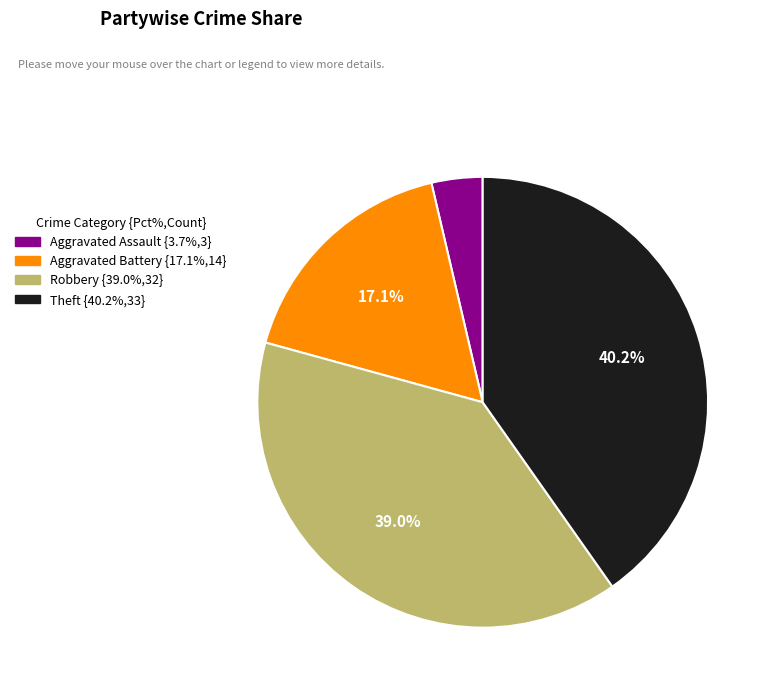

Does Theft represent more than half of the total?

No